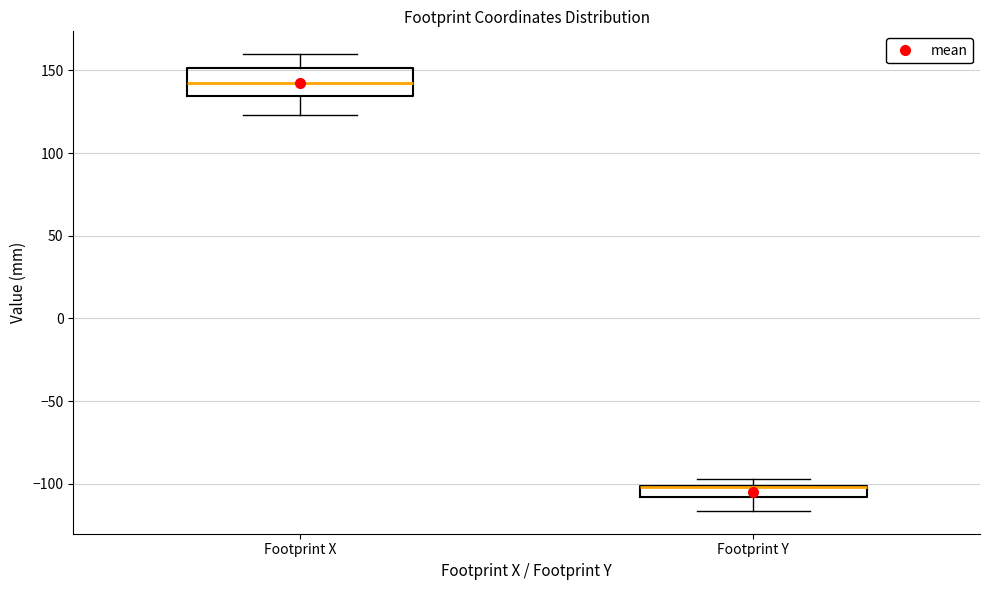

Comparing the boxes themselves (not the whiskers), which one is the tallest?

Footprint X